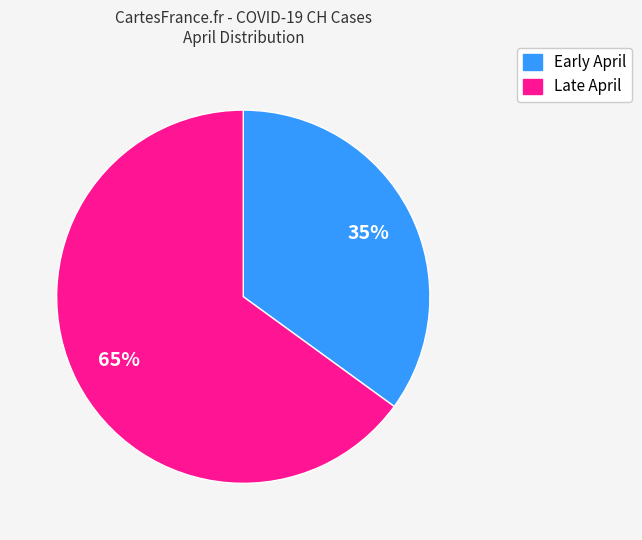

Is there any slice that represents more than half of the pie?

Yes